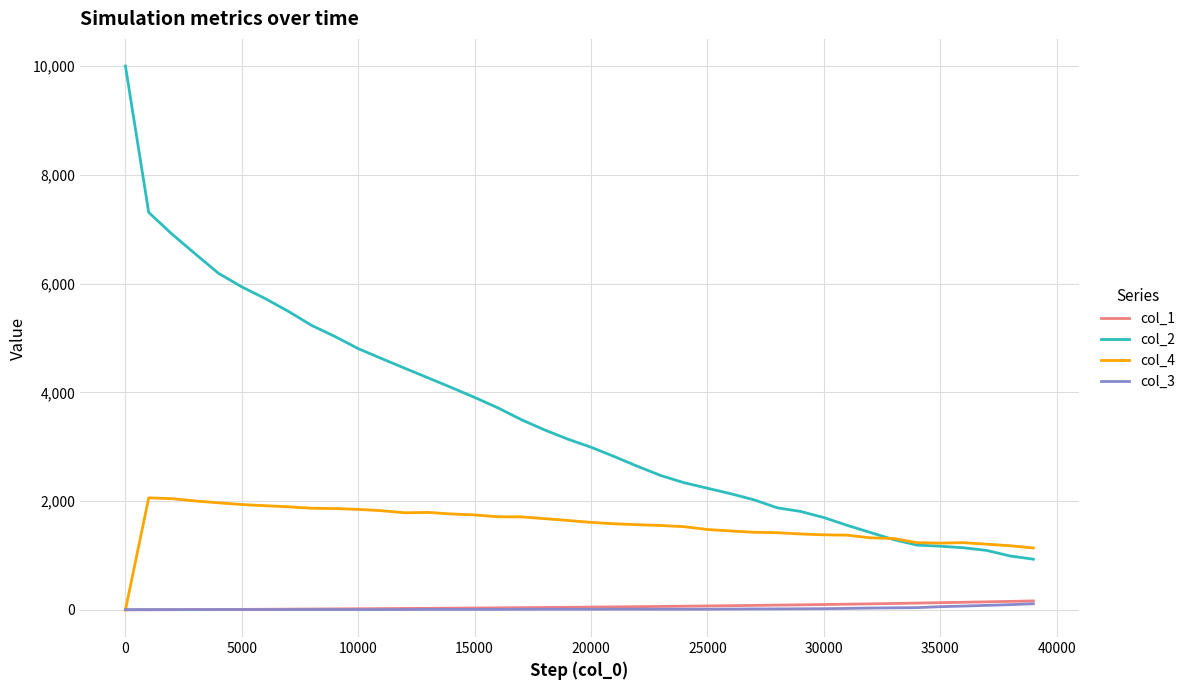

What are all the series names shown in the legend?

col_1, col_2, col_4, col_3